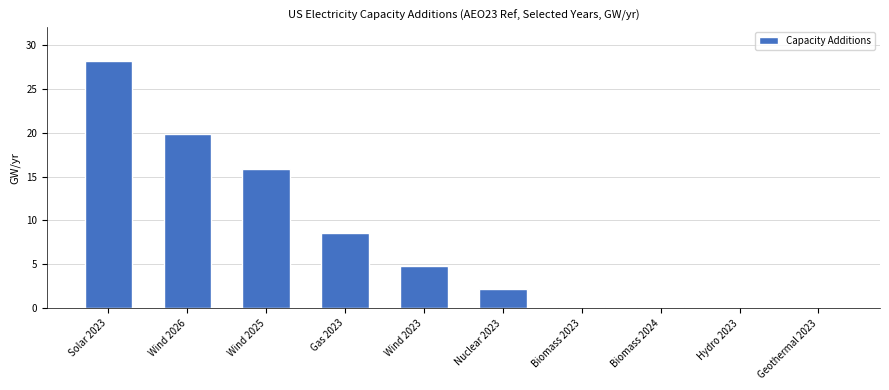

Which has a higher value, Wind 2026 or Wind 2023?

Wind 2026